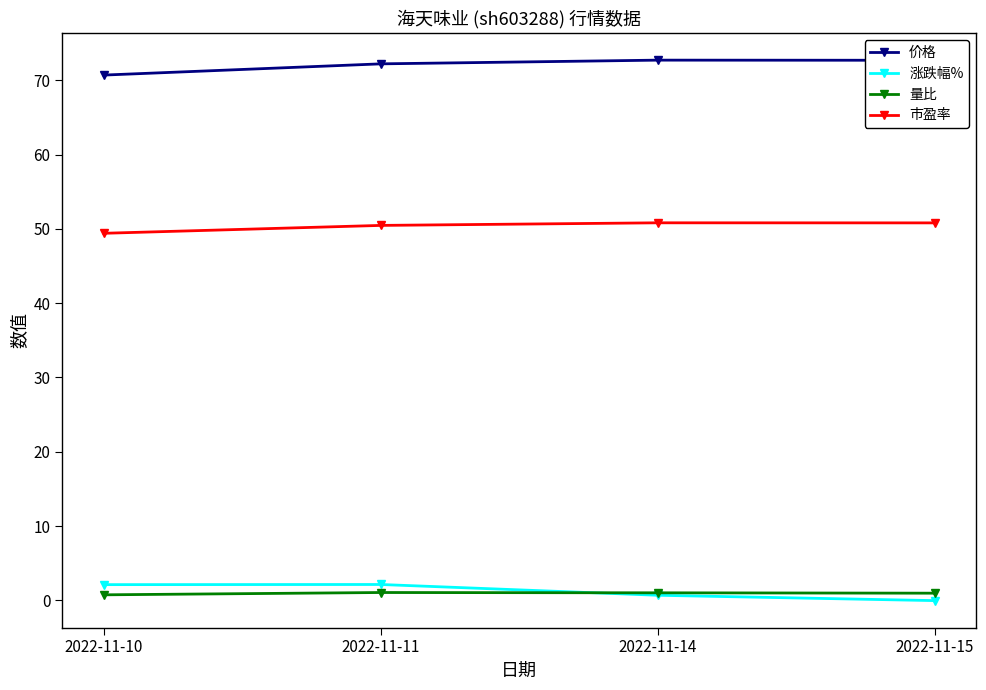

Does the chart have visible grid lines?

No